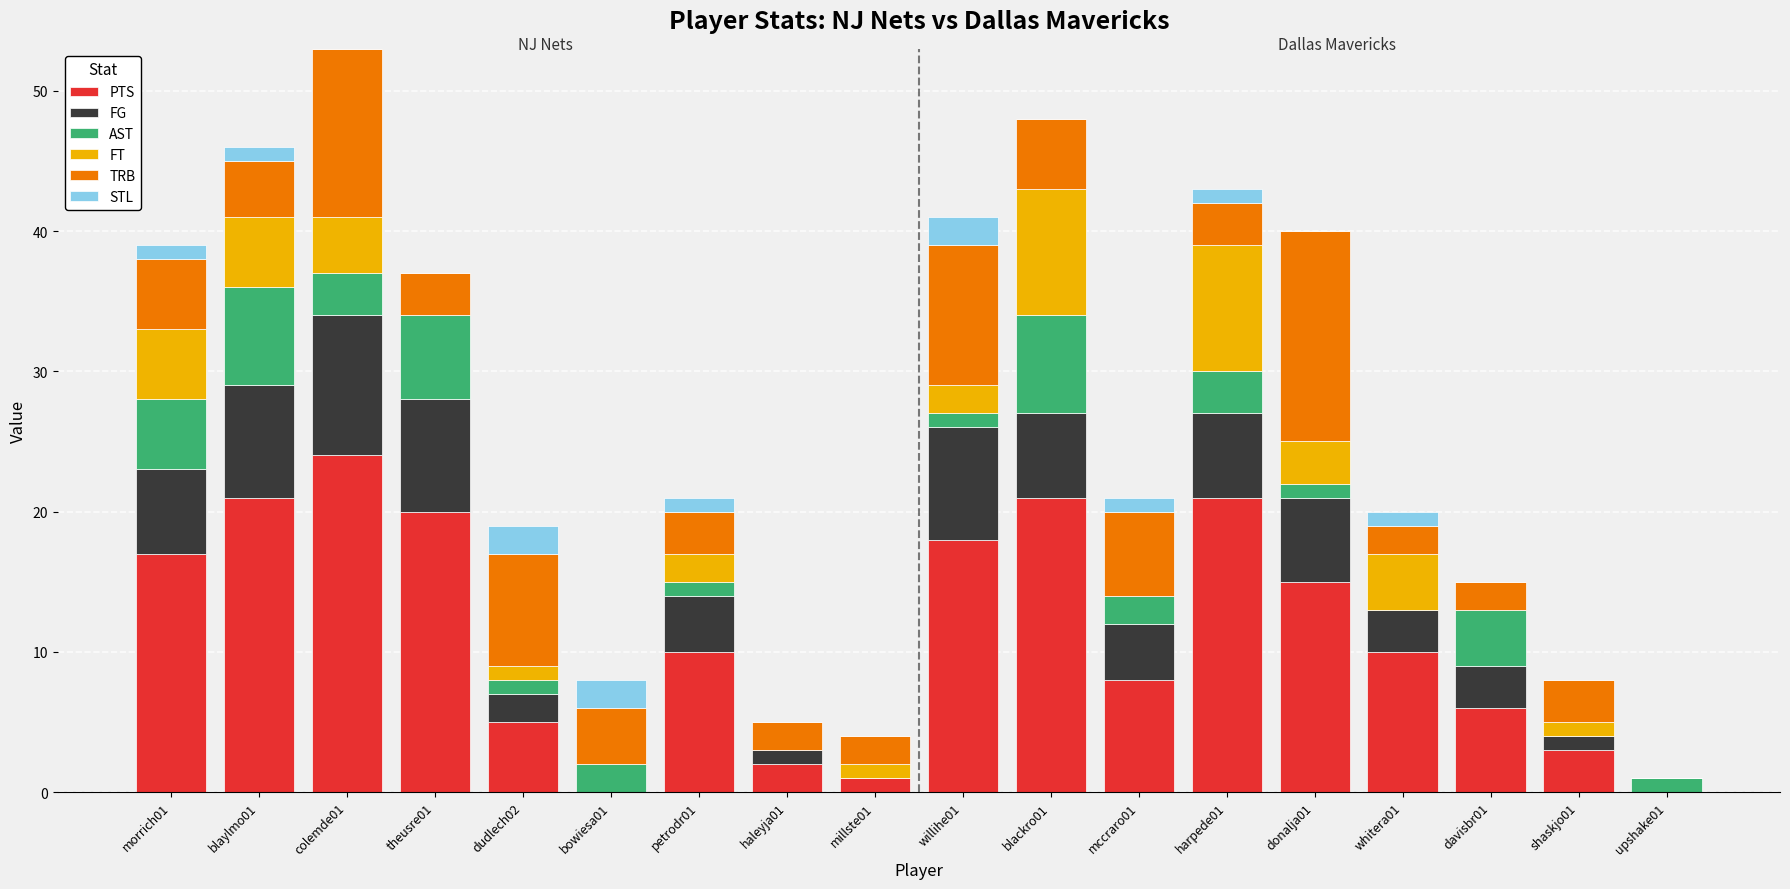

The value of PTS at morrich01 is 17. True or false?

True